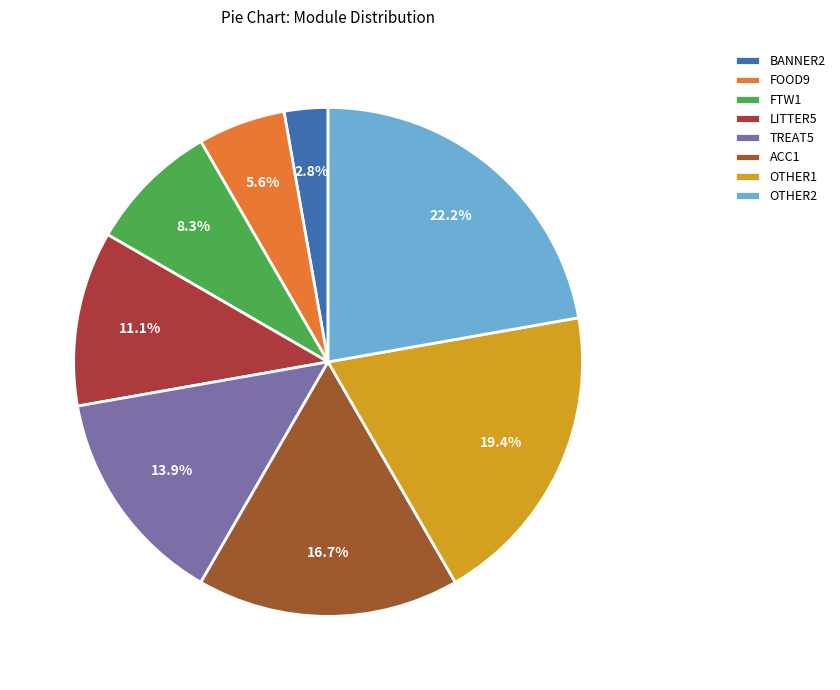

Combined, what portion of the pie is LITTER5 and BANNER2?

13.9%